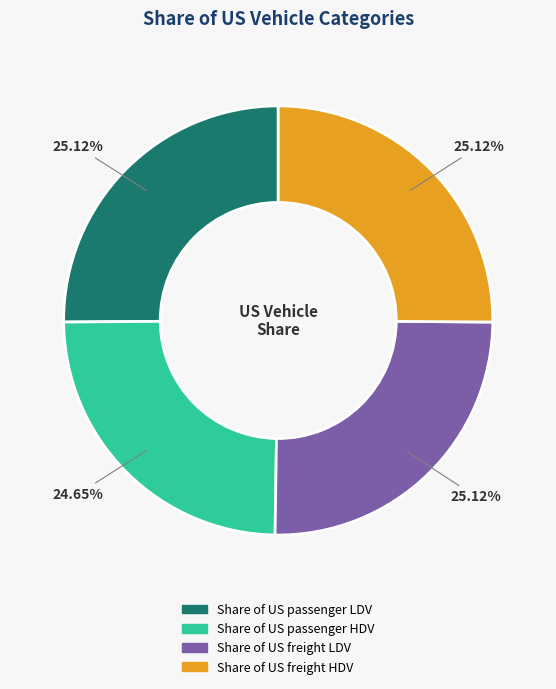

Is it true that Share of US freight HDV is 16% of the pie?

False